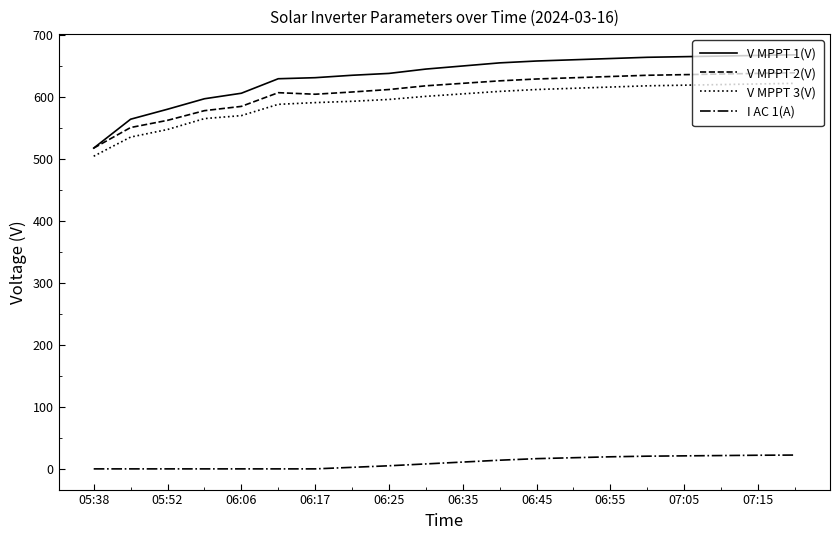

How many distinct data groups are displayed?

4